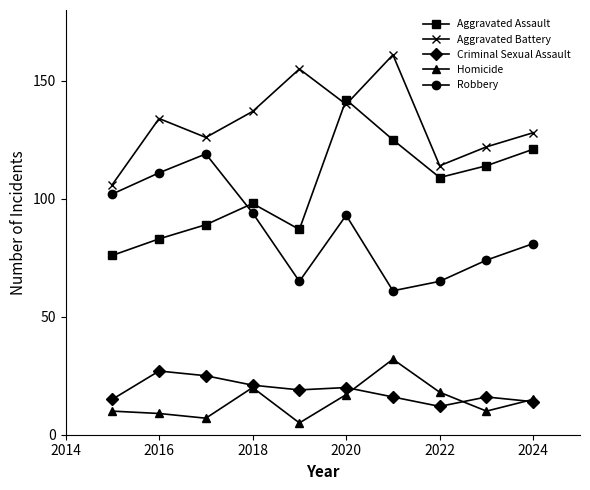

Which series has the largest total across all categories?

Aggravated Battery